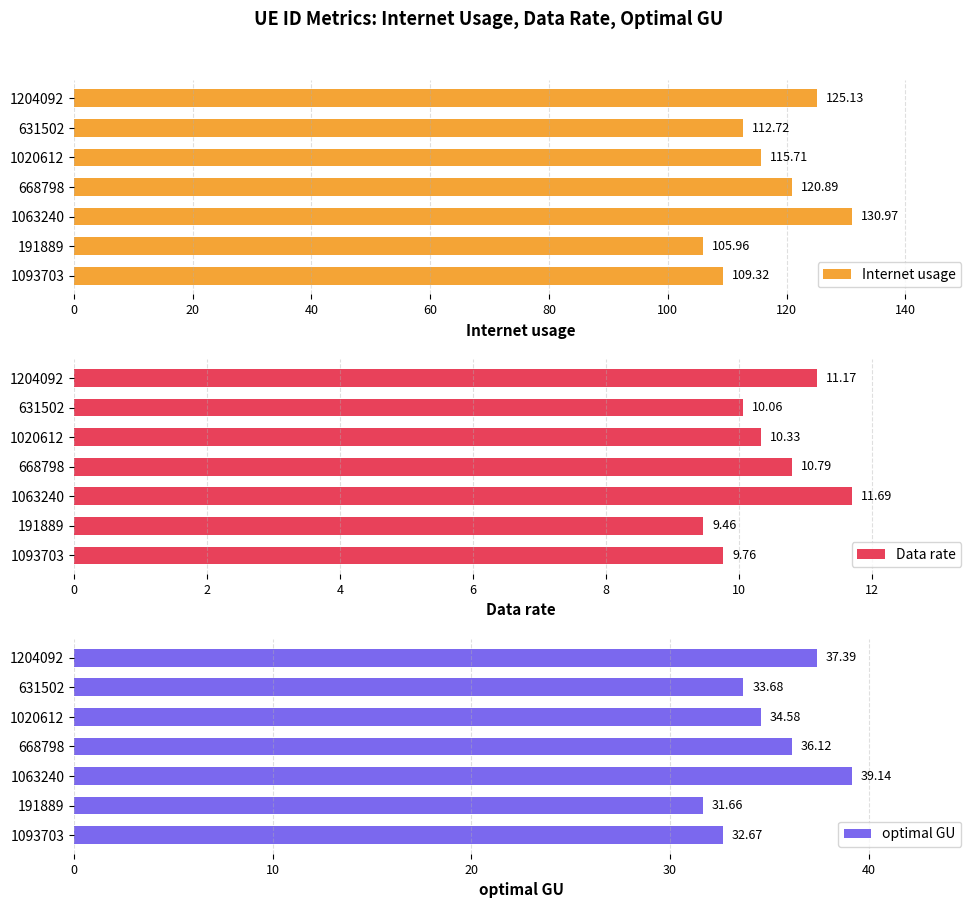

List the labels in order of Internet usage value, largest first.

1063240, 1204092, 668798, 1020612, 631502, 1093703, 191889